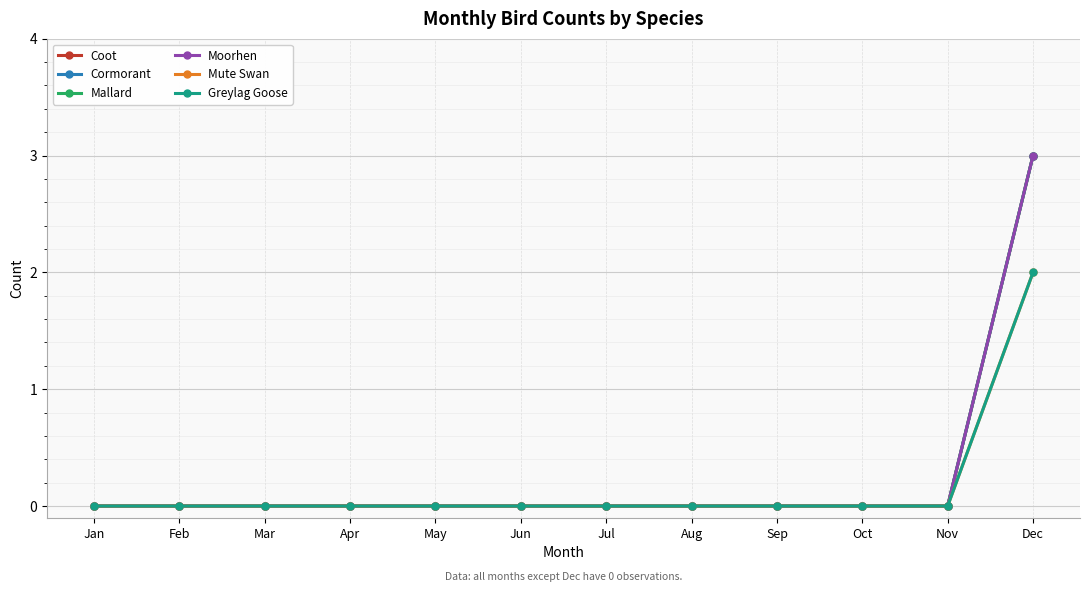

True or false: Cormorant and Mute Swan intersect in this chart.

False